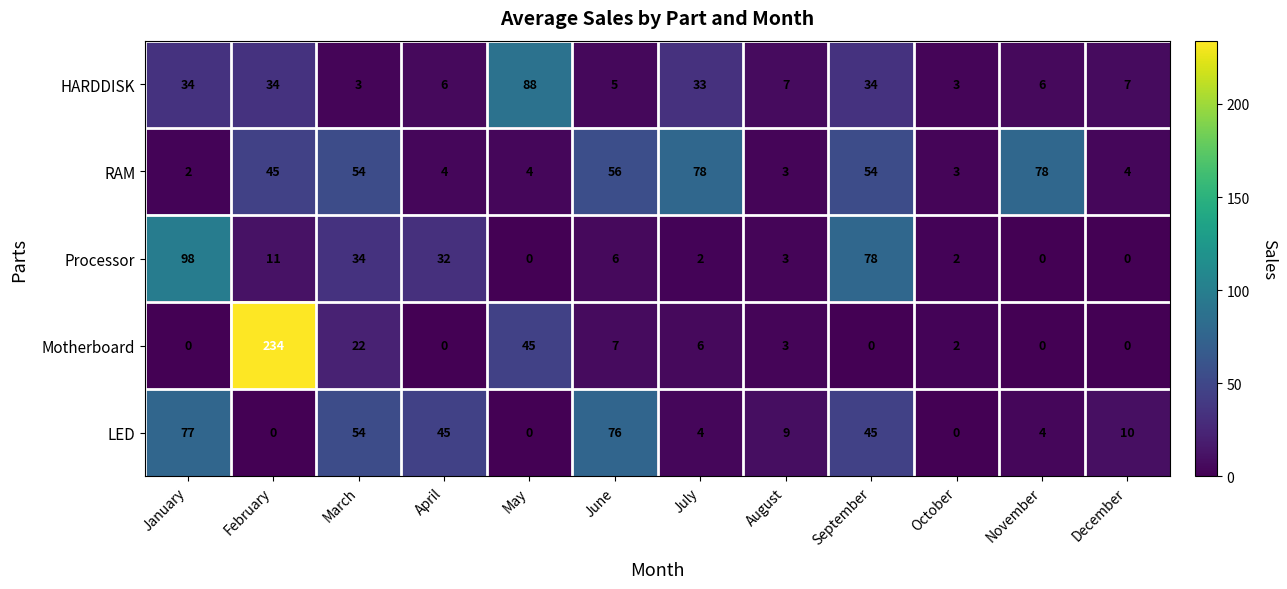

Rank the series at September from lowest to highest value.

Motherboard, HARDDISK, LED, RAM, Processor